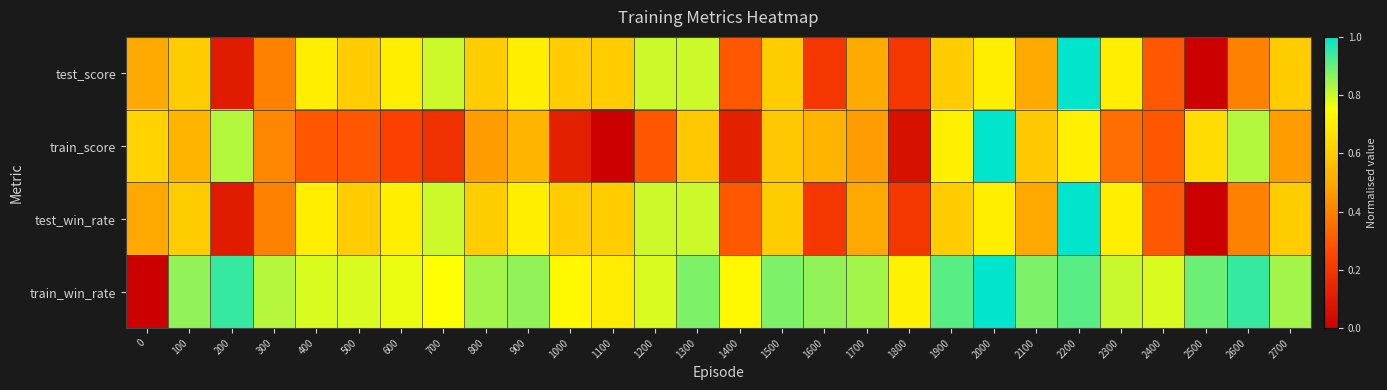

Which category has the highest value across all series?

2200